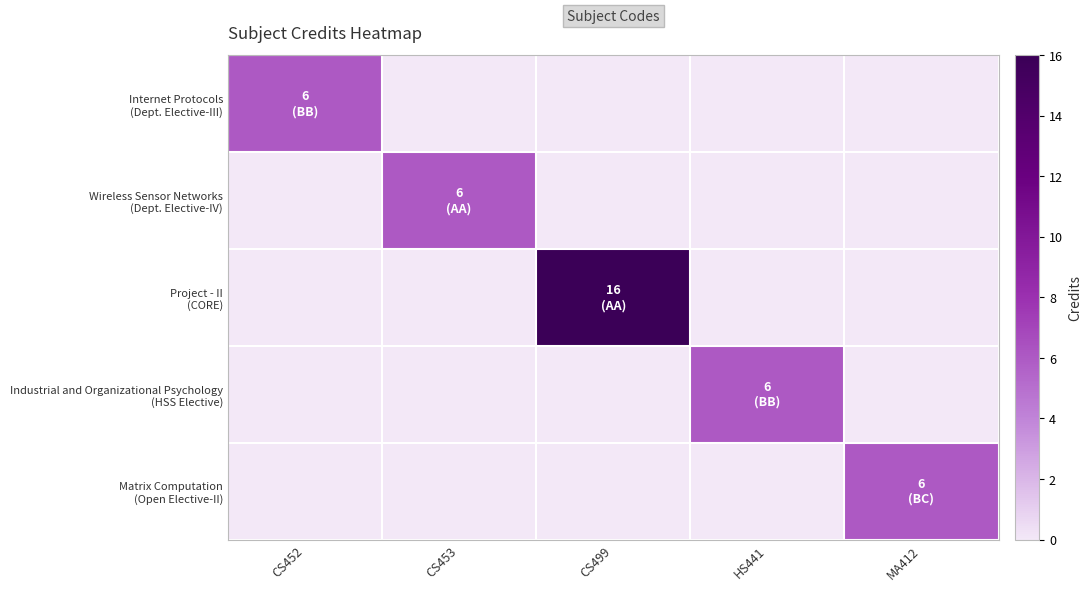

What is the spread (max minus min) of values at HS441?

6